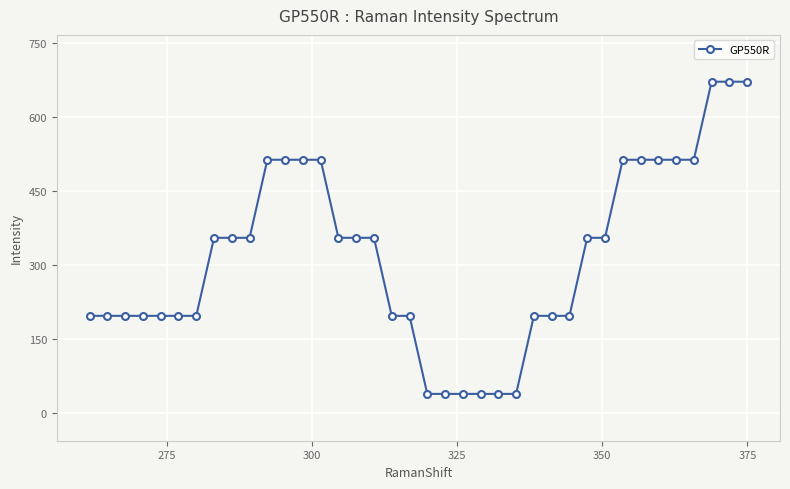

What is the smallest value displayed?

39.5